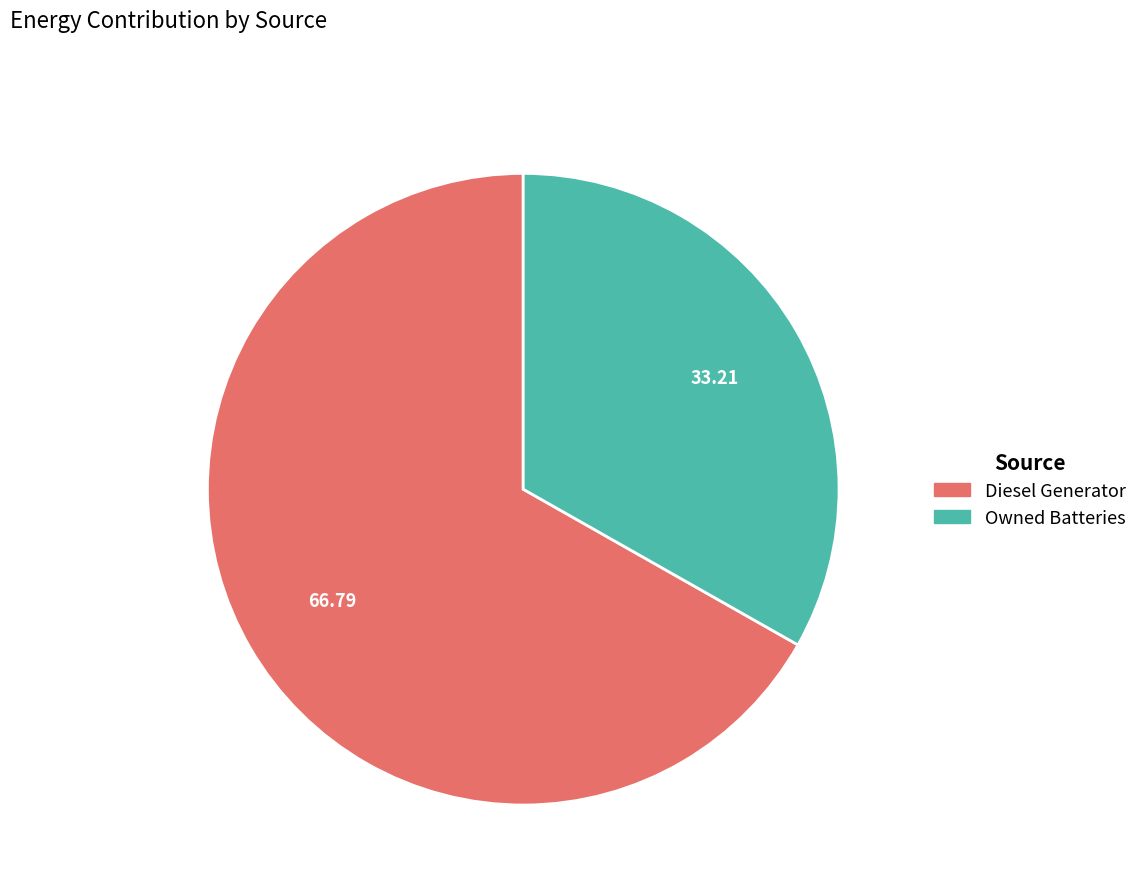

Does any single category account for the majority?

Yes